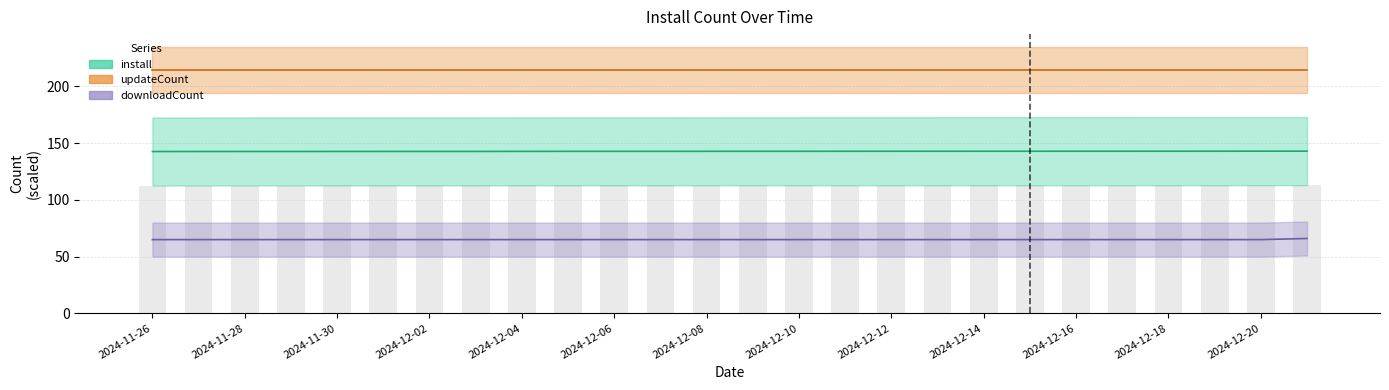

At which label is install closest to 142?

2024-11-26